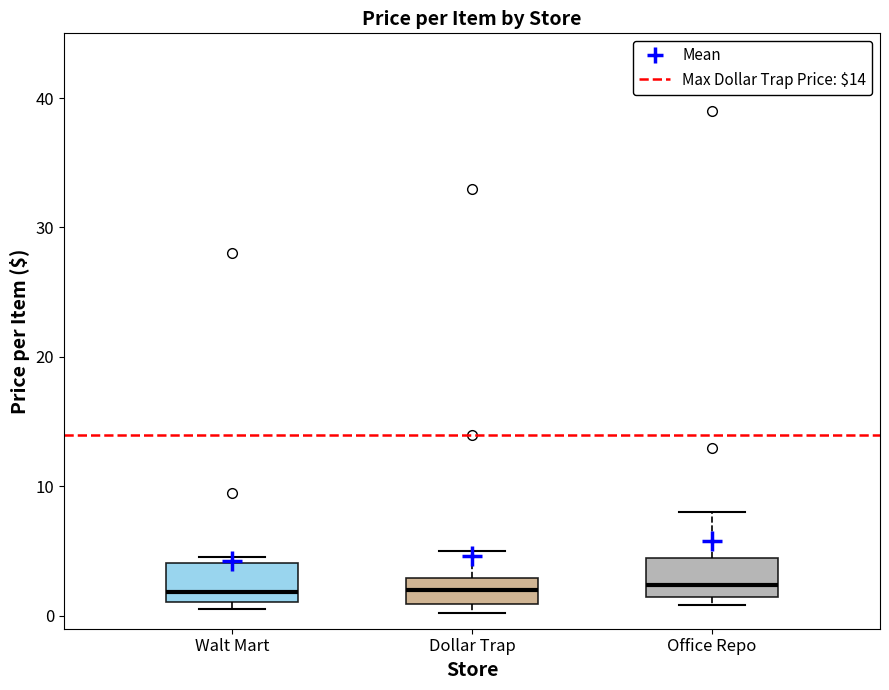

Reading left to right, read every box against the y-axis: the position of its median line, the range the box covers, and the ends of its whiskers. The values are not printed on the chart, so give them approximately, as read against the axis.

Walt Mart: median 2, box 1 to 4, whiskers 1 (just below the box's lower edge) to 5
Dollar Trap: median 2, box 1 to 3, whiskers 0 to 5
Office Repo: median 2, box 1 to 5, whiskers 1 (just below the box's lower edge) to 8